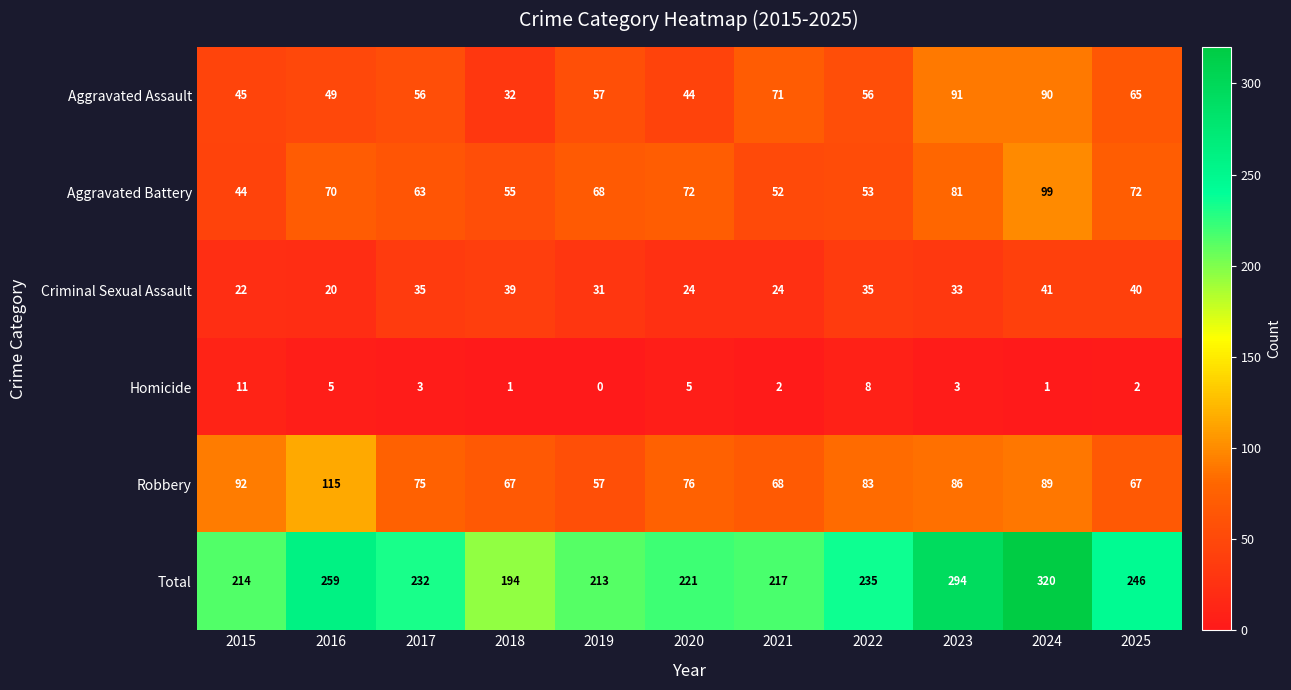

List the labels in order of Total value, smallest first.

2018, 2019, 2015, 2021, 2020, 2017, 2022, 2025, 2016, 2023, 2024